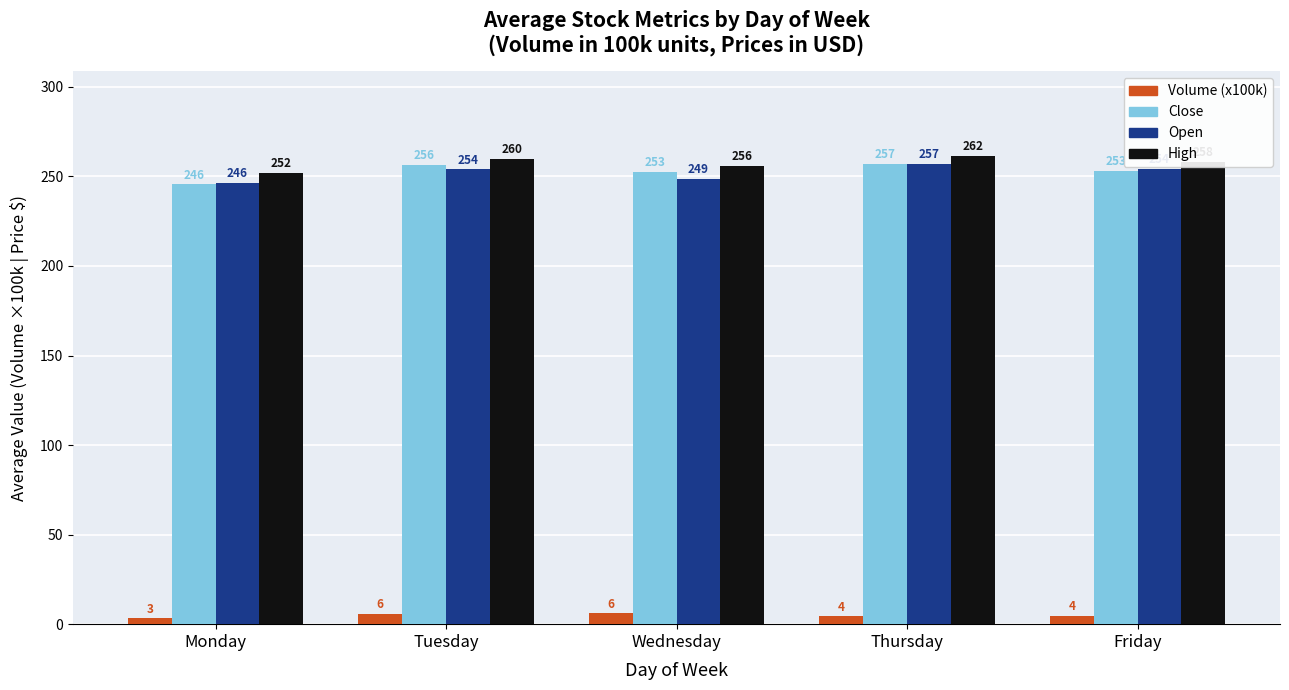

Which category has the lowest value across all series?

Monday